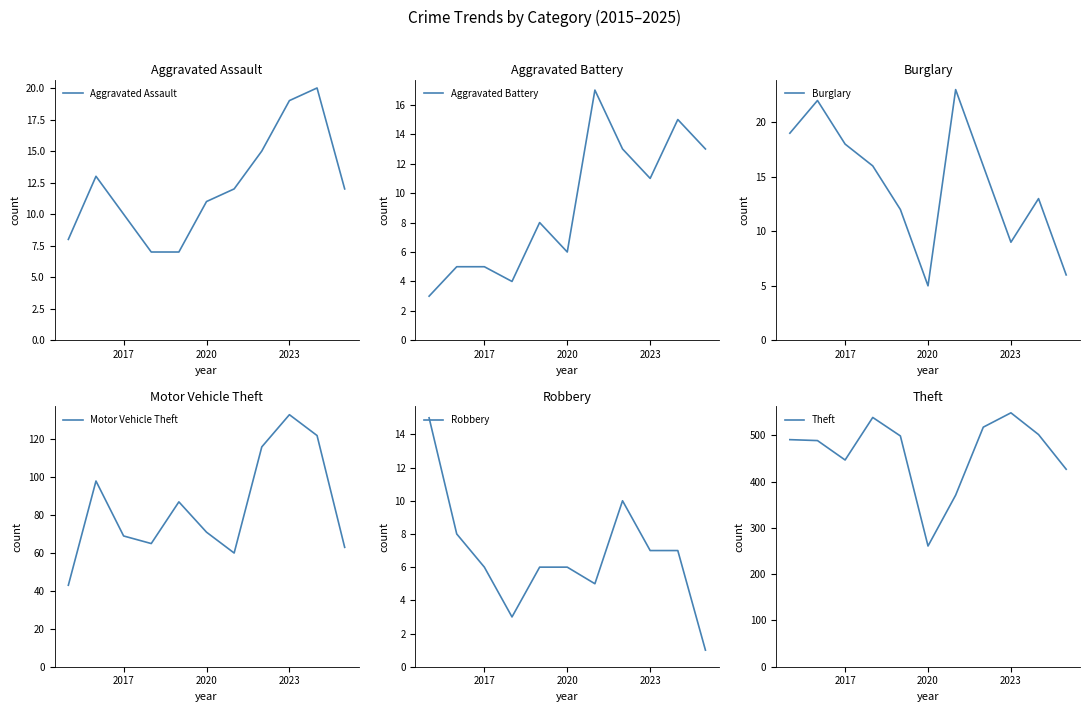

Reading right to left, transcribe all the data shown in this chart.

Aggravated Assault: 12	20	19	15	12	11	7	7	10	13	8
Aggravated Battery: 13	15	11	13	17	6	8	4	5	5	3
Burglary: 6	13	9	16	23	5	12	16	18	22	19
Motor Vehicle Theft: 63	122	133	116	60	71	87	65	69	98	43
Robbery: 1	7	7	10	5	6	6	3	6	8	15
Theft: 427	502	549	518	371	261	499	539	447	489	491